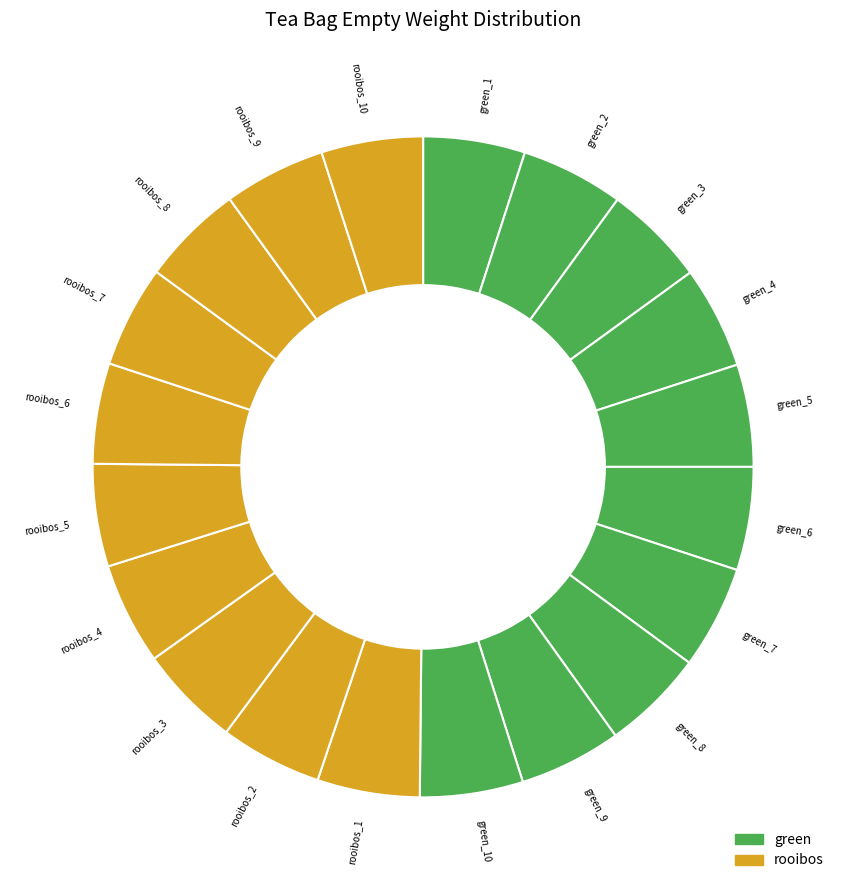

Is it true that green_1 is 14% of the pie?

False